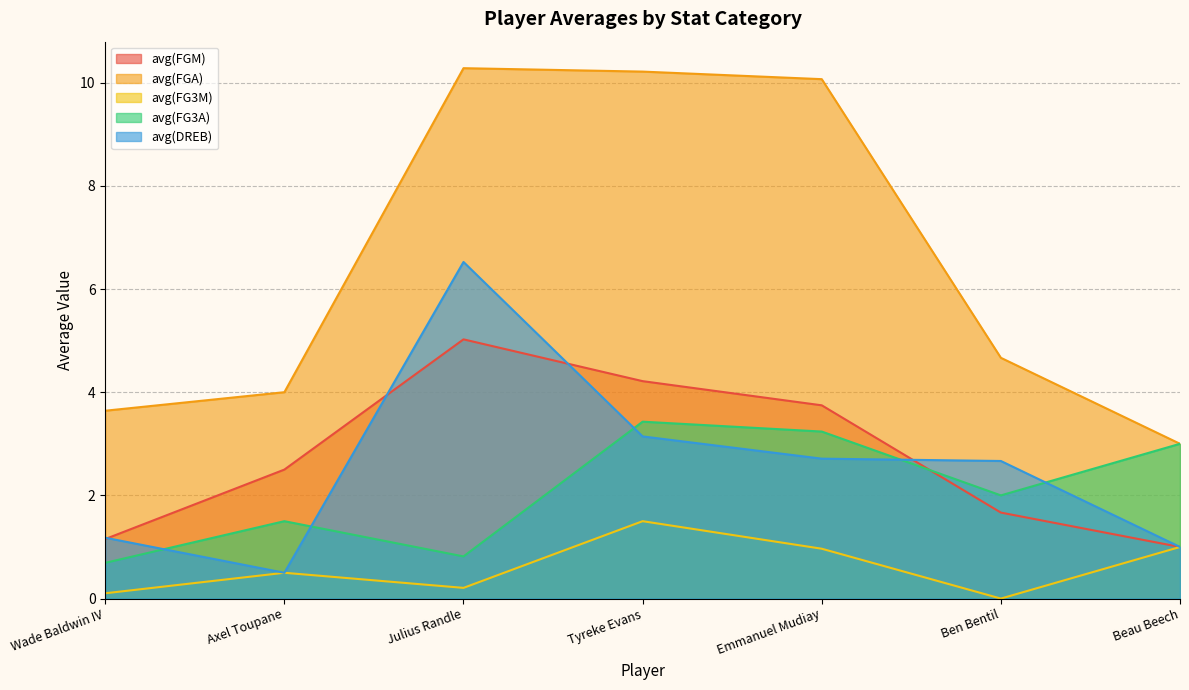

What is the label of the 4th point from the right?

Tyreke Evans